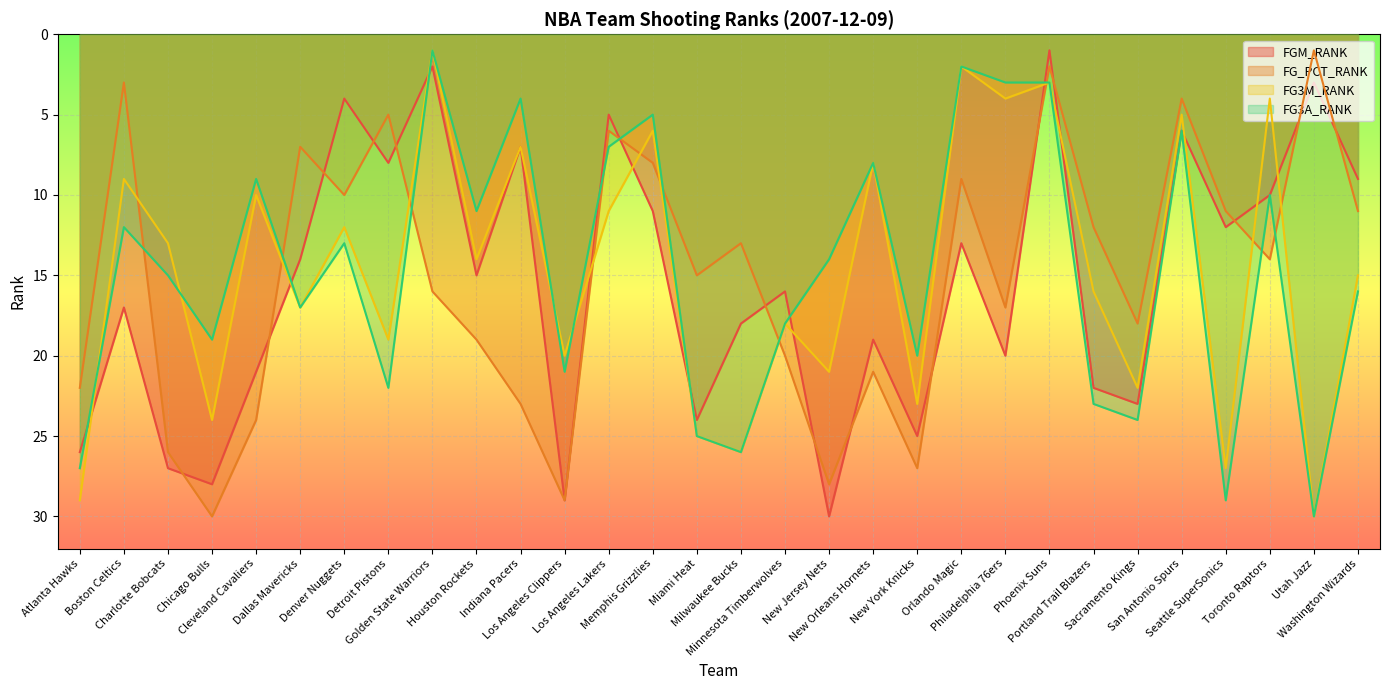

Reading left to right, transcribe all the data shown in this chart.

FGM_RANK: 26	17	27	28	21	14	4	8	2	15	7	29	5	11	24	18	16	30	19	25	13	20	1	22	23	6	12	10	3	9
FG_PCT_RANK: 22	3	26	30	24	7	10	5	16	19	23	29	6	8	15	13	20	28	21	27	9	17	2	12	18	4	11	14	1	11
FG3M_RANK: 29	9	13	24	10	17	12	19	1	14	7	20	11	6	25	26	18	21	8	23	2	4	3	16	22	5	27	4	30	15
FG3A_RANK: 27	12	15	19	9	17	13	22	1	11	4	21	7	5	25	26	18	14	8	20	2	3	3	23	24	6	29	10	30	16